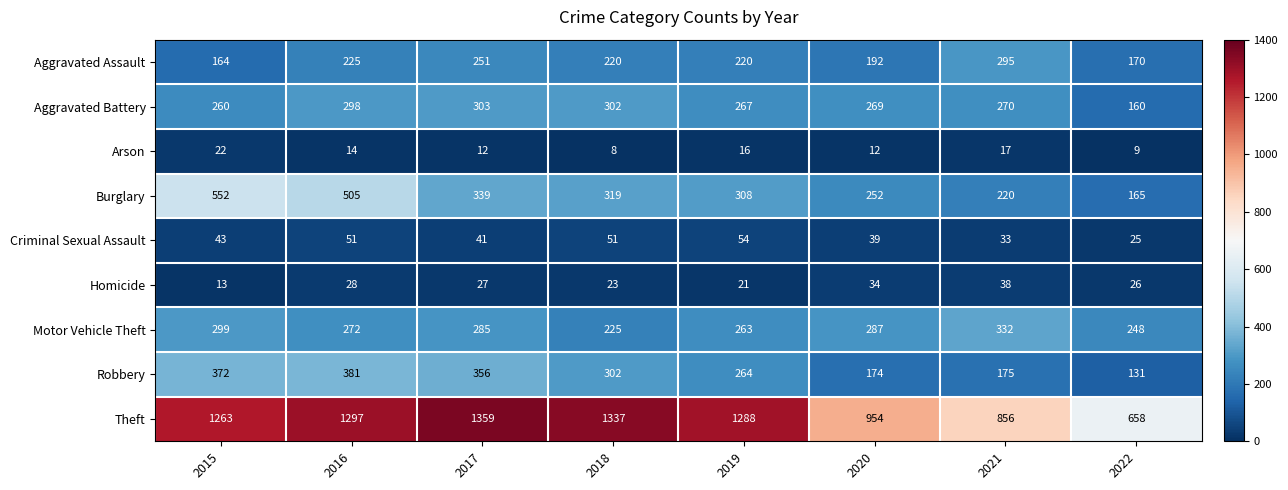

Read the Arson value at 2020.

12